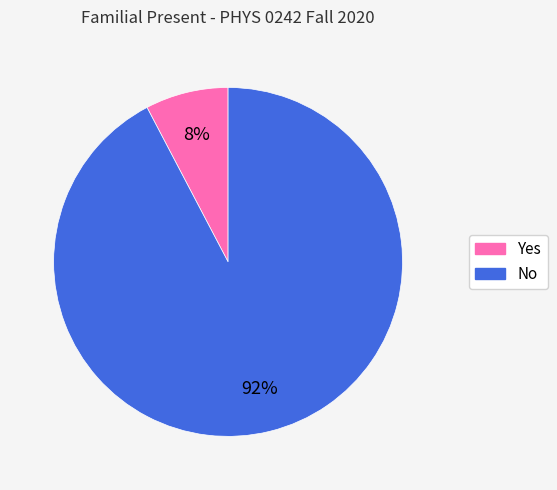

Combined, do Yes and No account for over 50%?

Yes